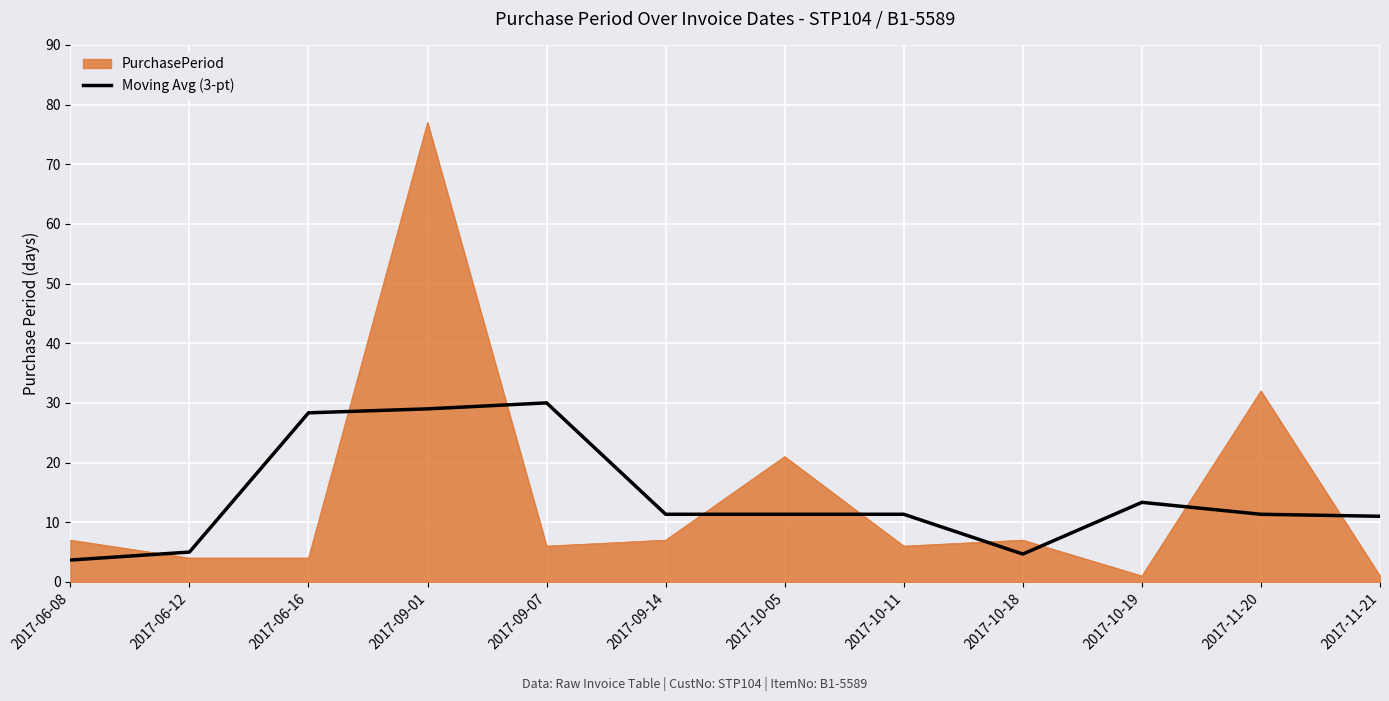

Where is PurchasePeriod nearest to the value 39?

2017-11-20